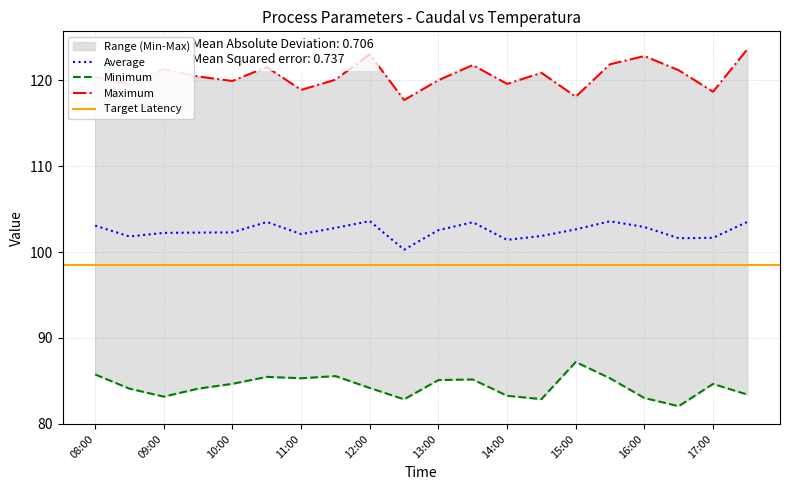

Is it true that Average equals 102.1 at 11:00?

True